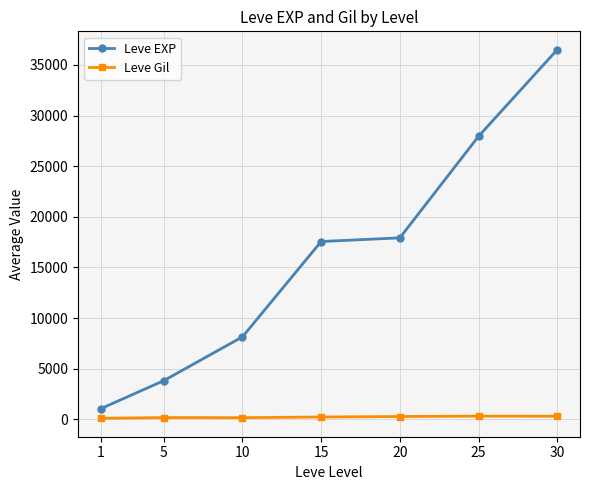

Does the chart have visible grid lines?

Yes